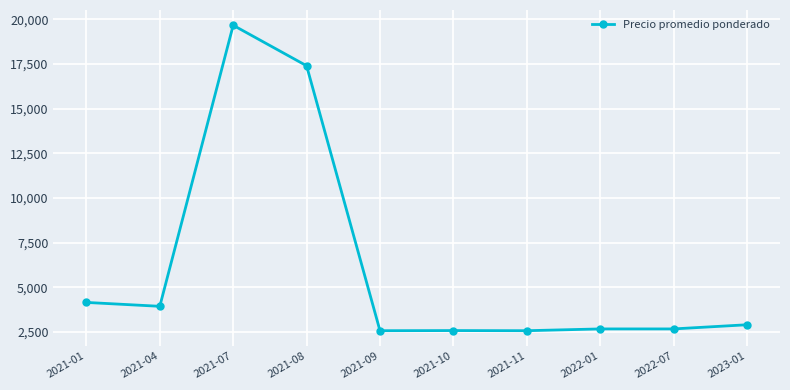

At which label is the value closest to 11117?

2021-08